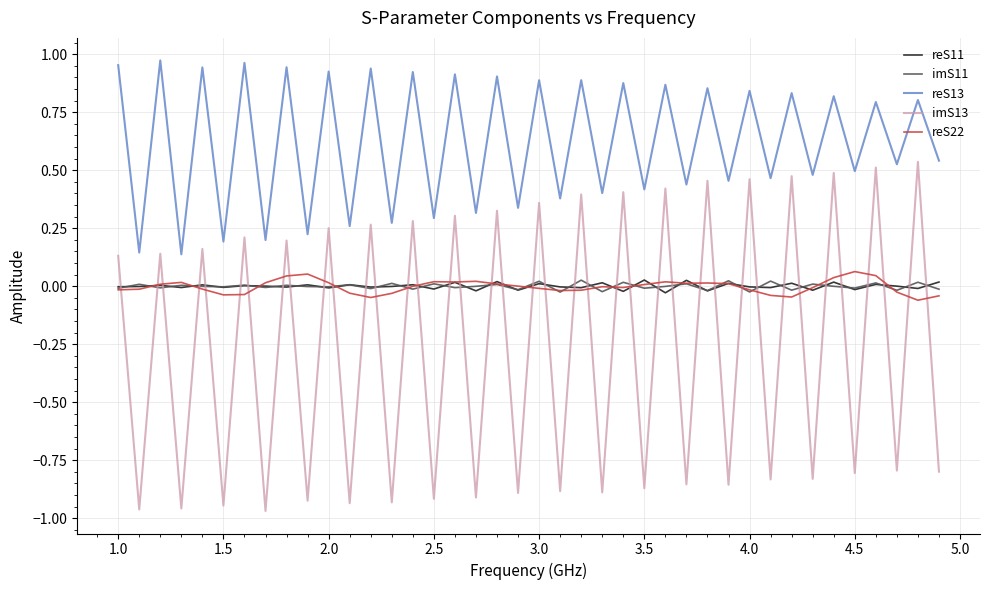

True or false: reS22 and imS13 intersect in this chart.

True